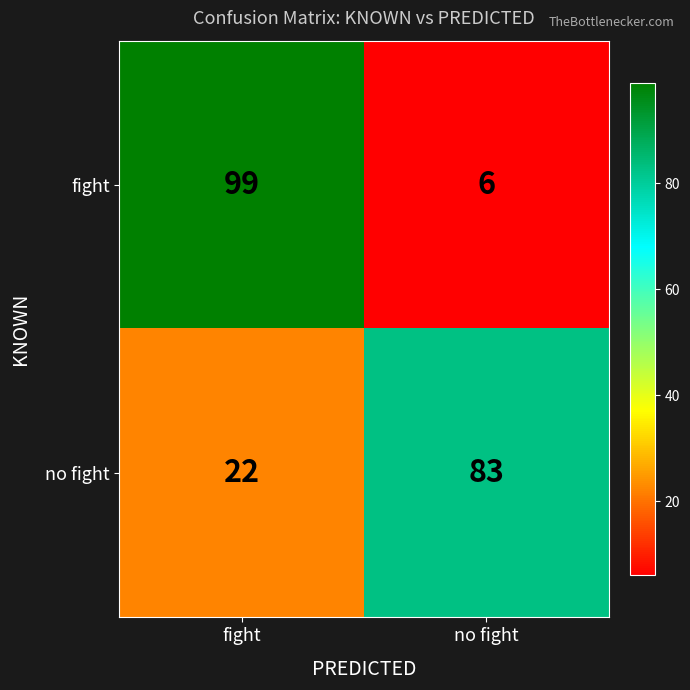

Reading left to right, list all the values displayed in this chart.

fight: 99	6
no fight: 22	83